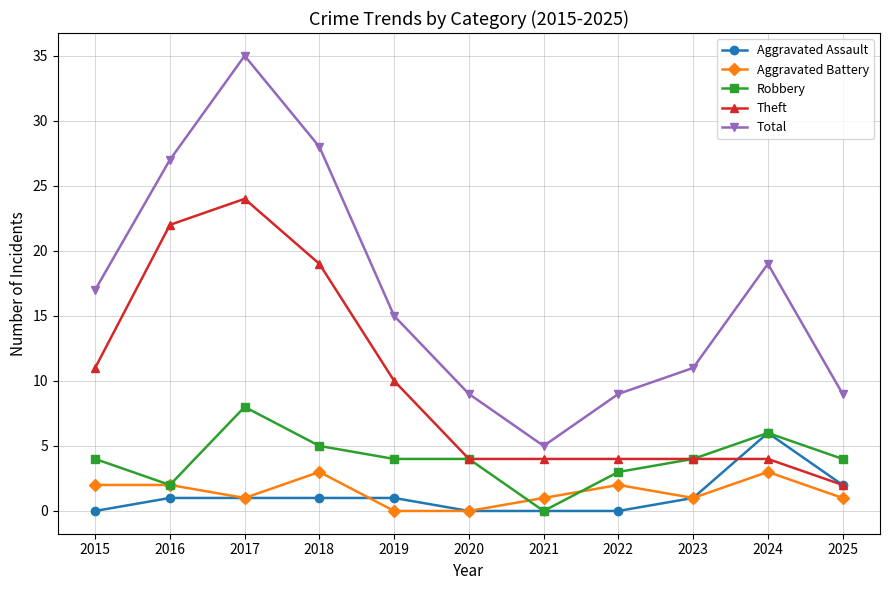

What is the greatest value displayed?

35